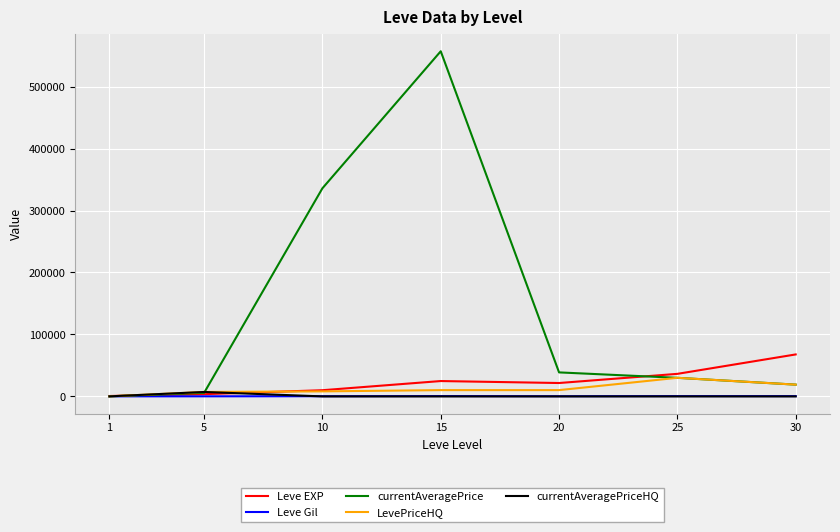

At which category is the sum across all series the highest?

15